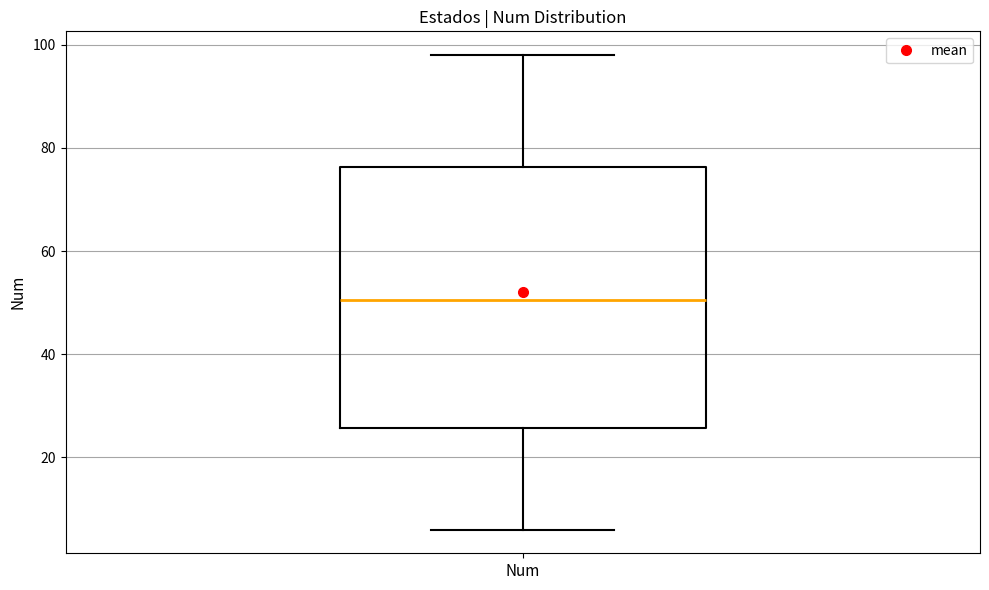

Transcribe this box plot: give where the median line is, the range the box spans, and where the two whiskers end, as read against the y-axis. The values are not printed on the chart, so give them approximately, as read against the axis.

median 50, box 26 to 76, whiskers 6 to 98